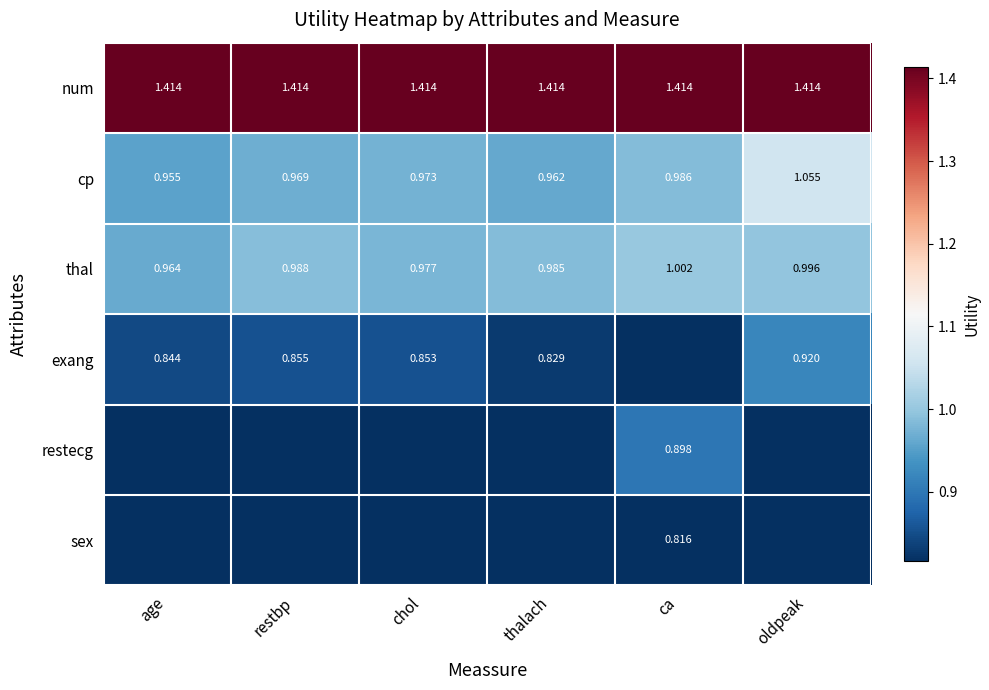

True or false: exang has a value of -0.4 at ca.

False